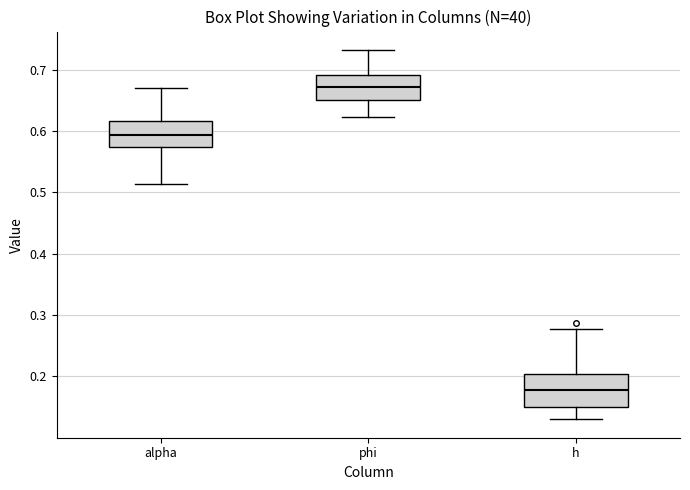

Which box has the lowest median line?

h